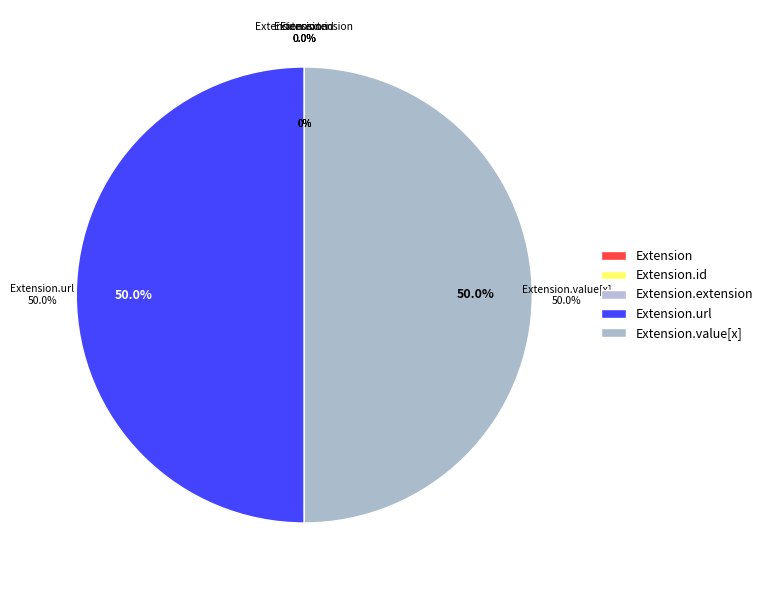

To the nearest percent, what is the difference between the Extension.url and Extension slice percentages?

50%